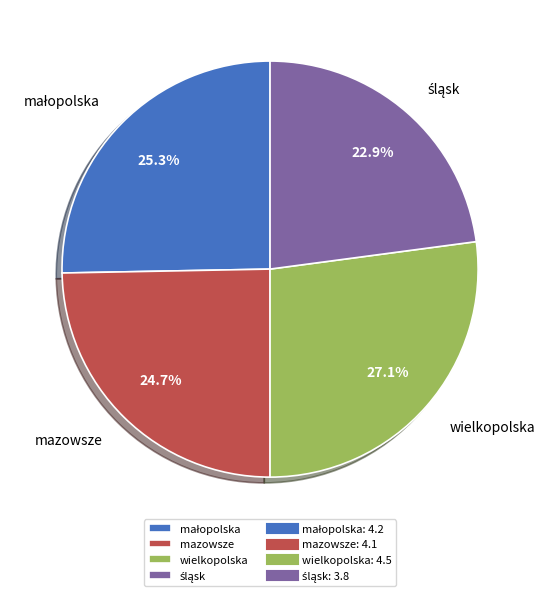

Which slice is the largest?

wielkopolska